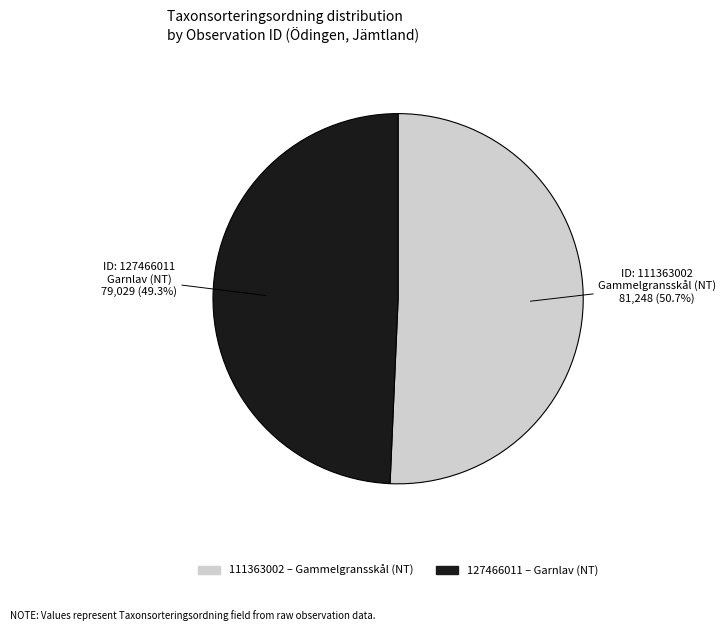

What is the ratio of the value at 127466011 to the value at 111363002?

1.0